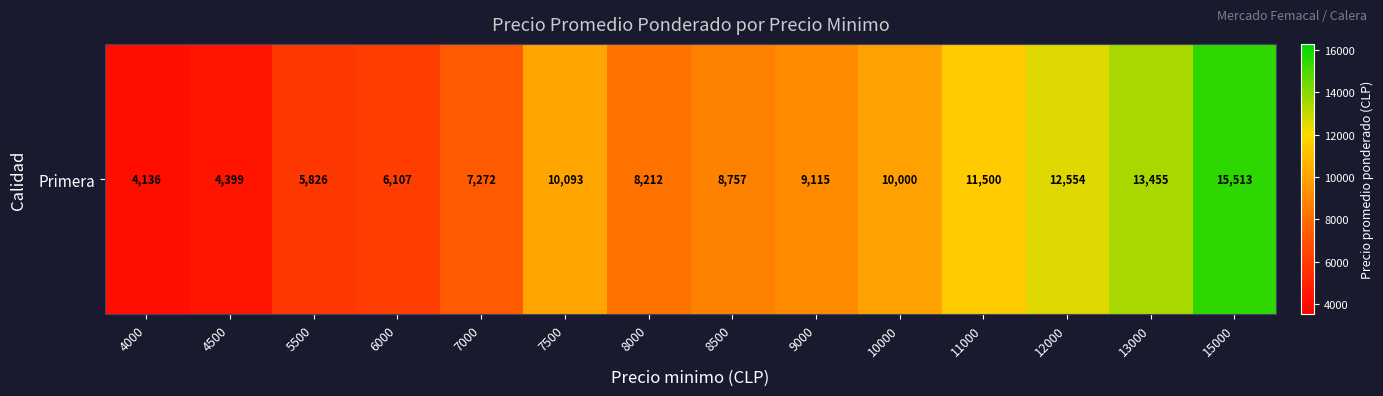

What is the difference between the values at 8000 and 9000?

903